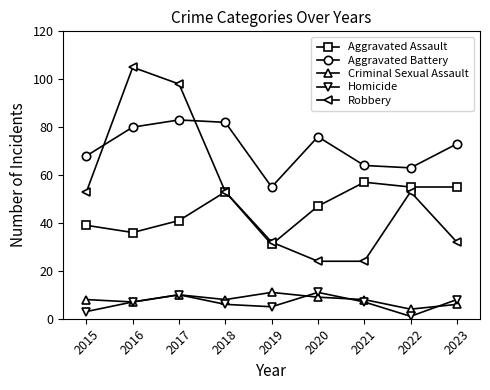

Is it true that Homicide equals 2 at 2017?

False